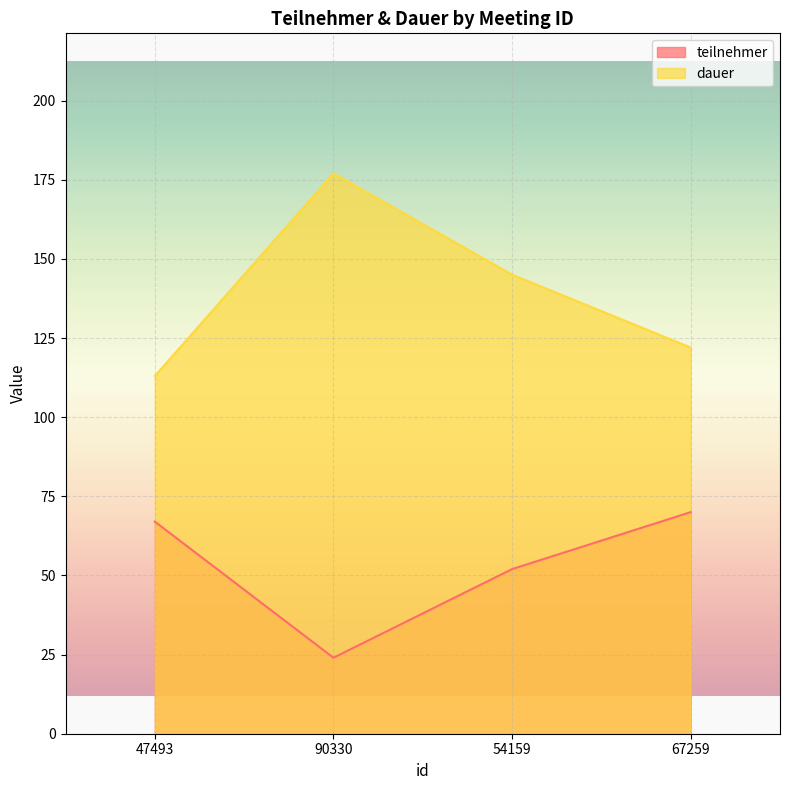

Which category has the lowest value in the dauer series?

47493